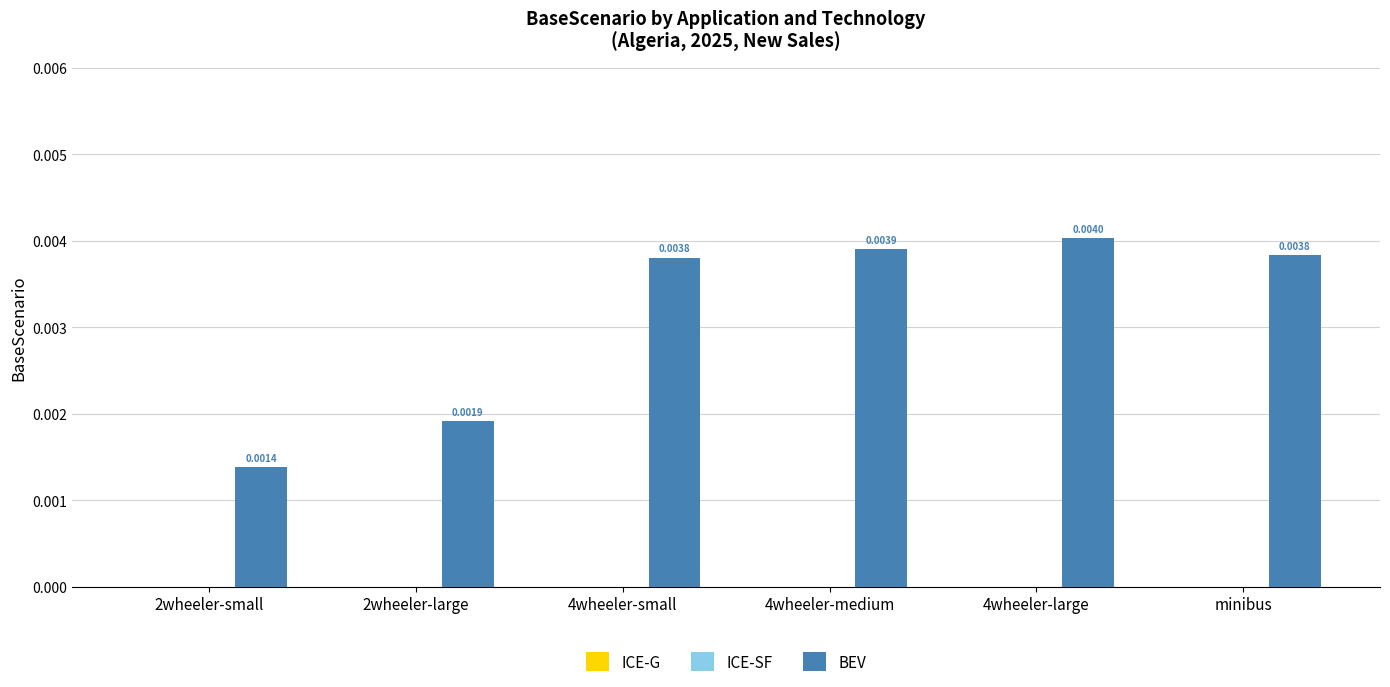

Between 2wheeler-large and 4wheeler-small, which is larger?

4wheeler-small